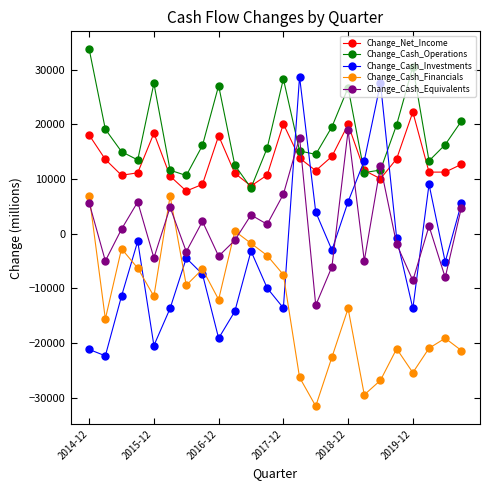

Rank the series by their maximum value, from lowest to highest.

Change_Cash_Financials, Change_Cash_Equivalents, Change_Net_Income, Change_Cash_Investments, Change_Cash_Operations